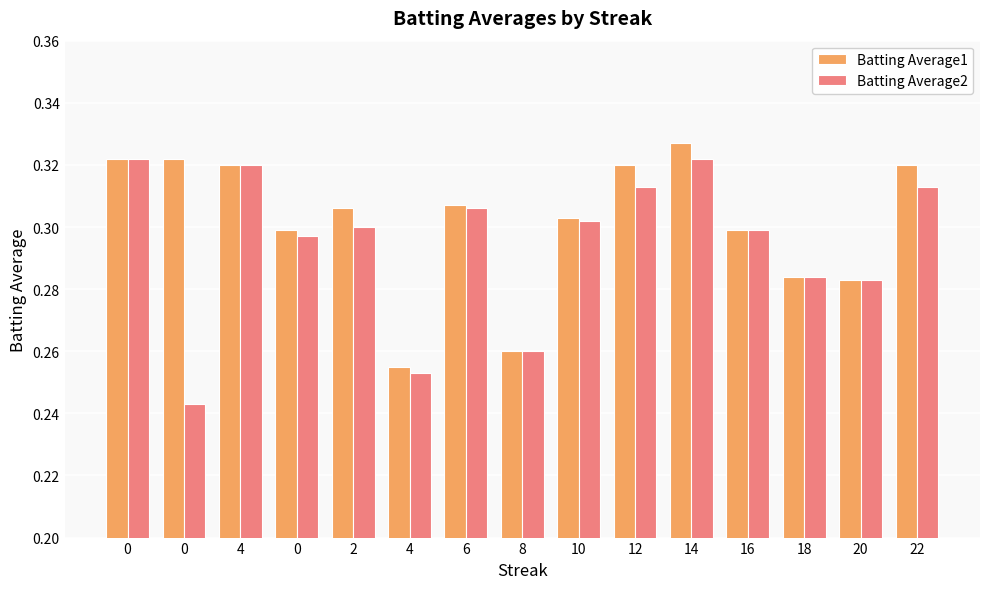

Is the value of Batting Average2 at 0 greater than the value of Batting Average1 at 8?

Yes